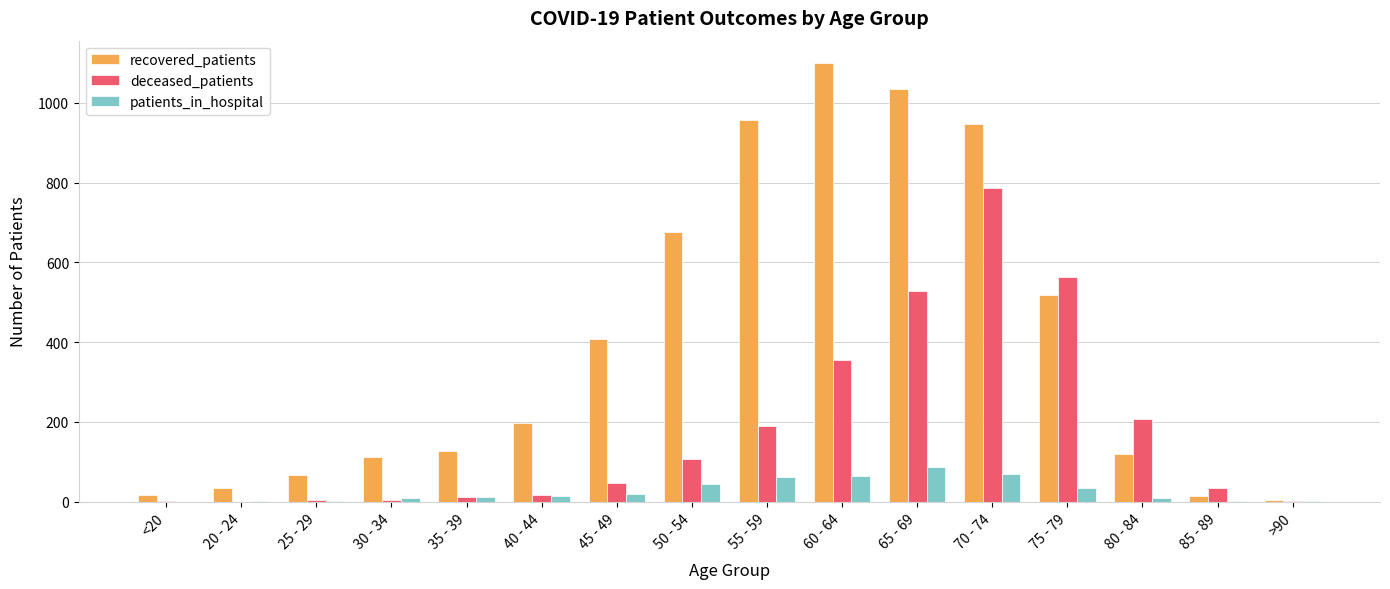

Which series changed the most between 25 - 29 and 80 - 84?

deceased_patients